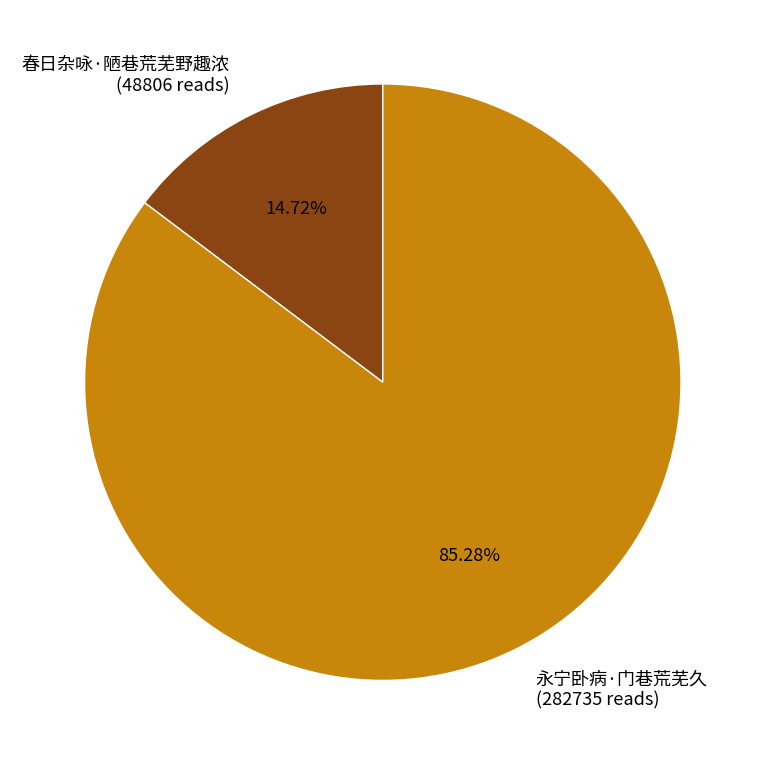

How many segments does this pie chart have?

2